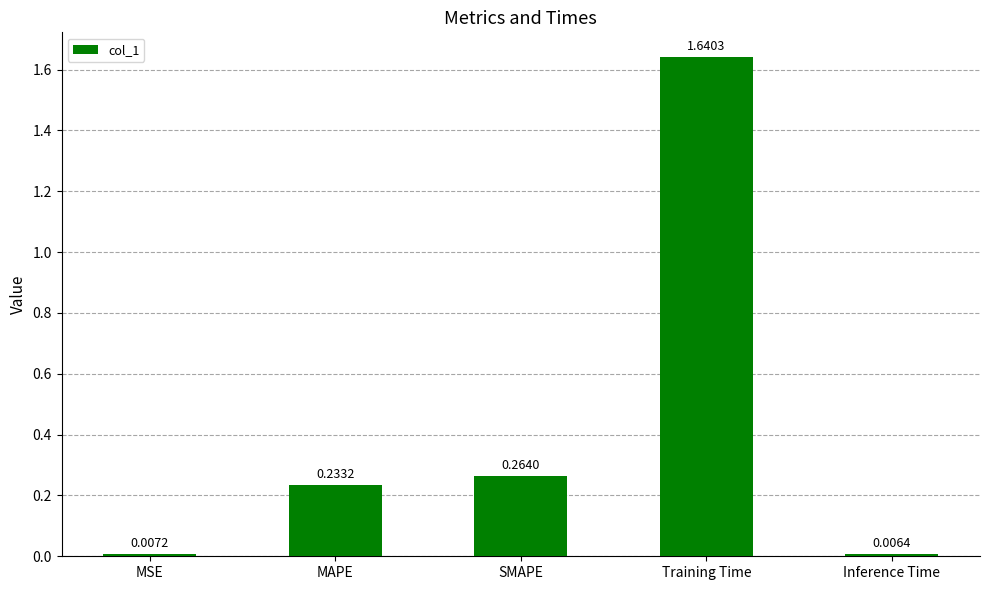

Which has a higher value, Training Time or SMAPE?

Training Time